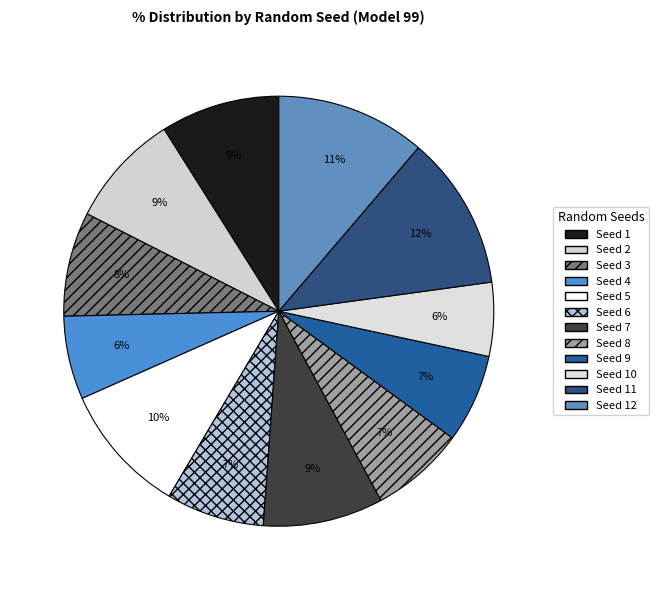

What is the ratio of the value at Seed 1 to the value at Seed 2?

1.0